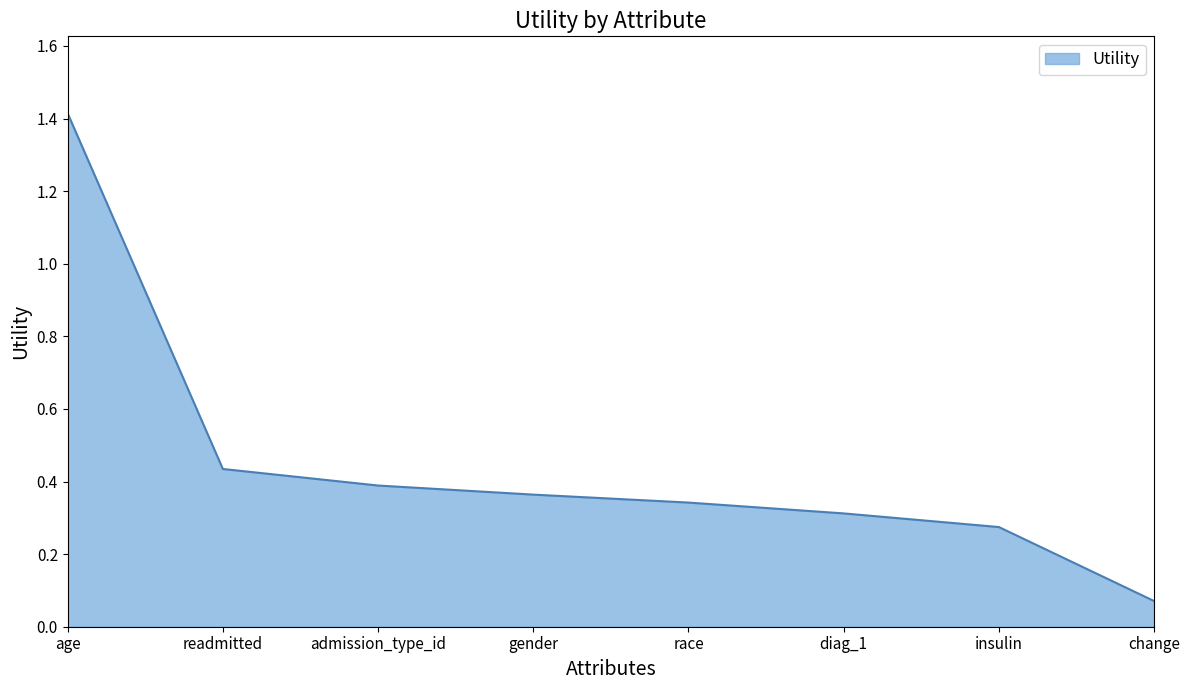

What is the change in value from age to readmitted?

-1.0